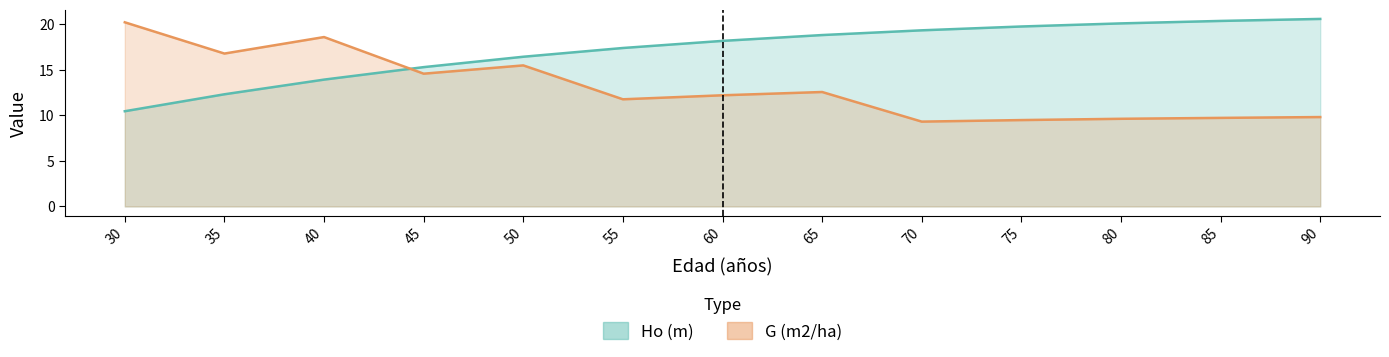

What is the value of the Ho (m) point at the 1st from the left?

10.4